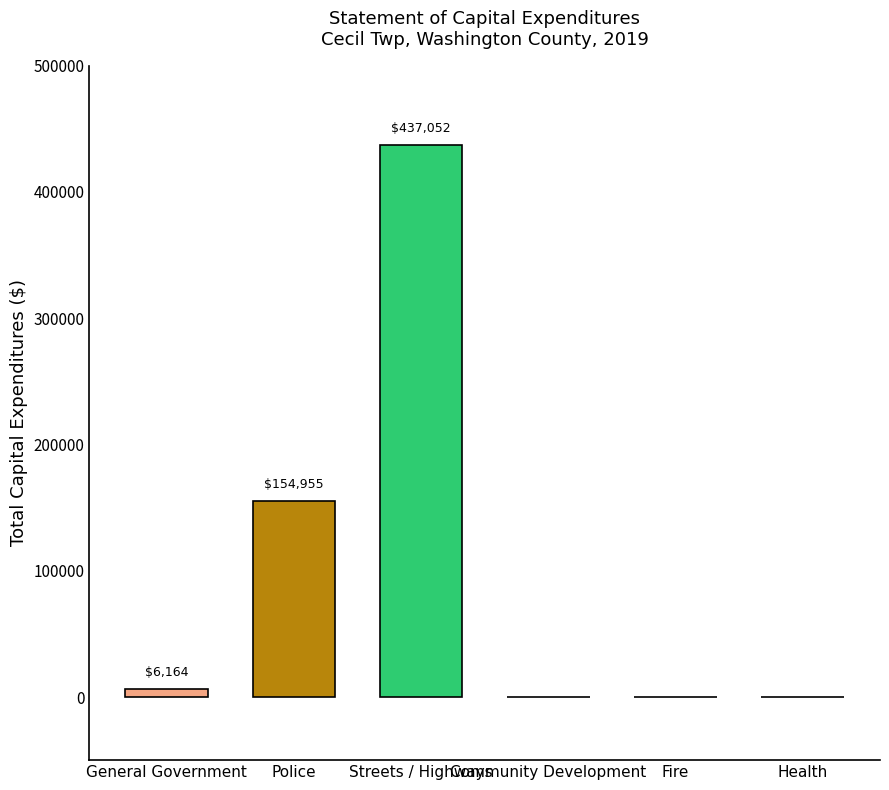

What is the spread (max minus min) of values at Police?

430888